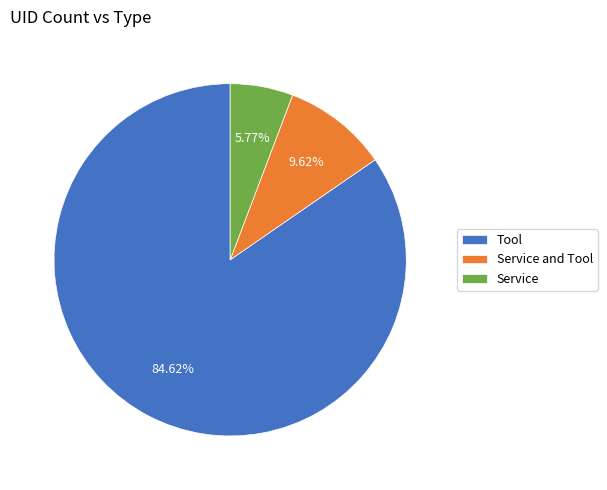

Does any single category account for the majority?

Yes